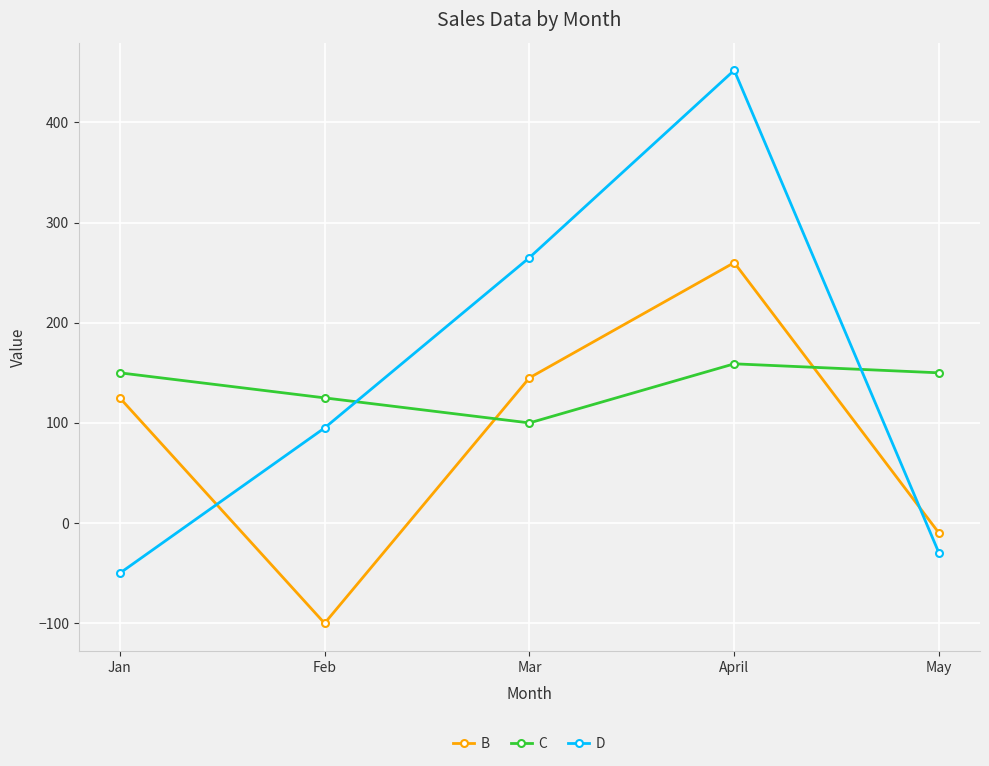

Reading left to right, what are all the values shown in this chart?

B: Jan=125	Feb=-100	Mar=145	April=260	May=-10
C: Jan=150	Feb=125	Mar=100	April=159	May=150
D: Jan=-50	Feb=95	Mar=265	April=452	May=-30